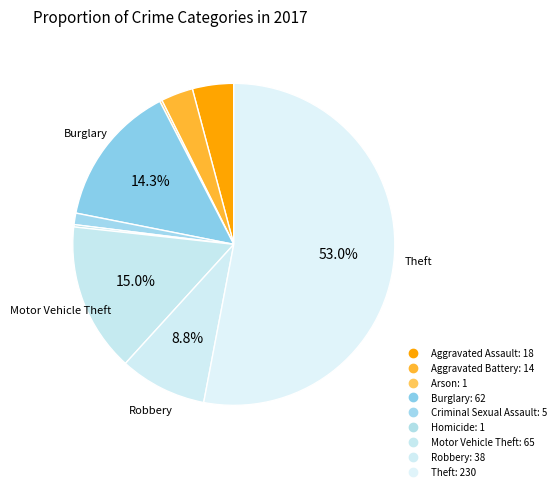

Is it true that Aggravated Battery is 12% of the pie?

False